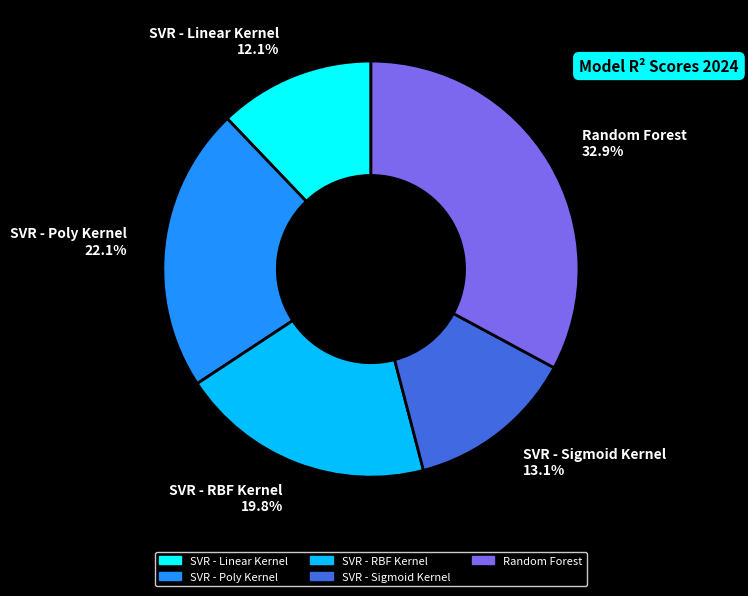

What percentage is the SVR - Poly Kernel slice, to the nearest percent?

22%